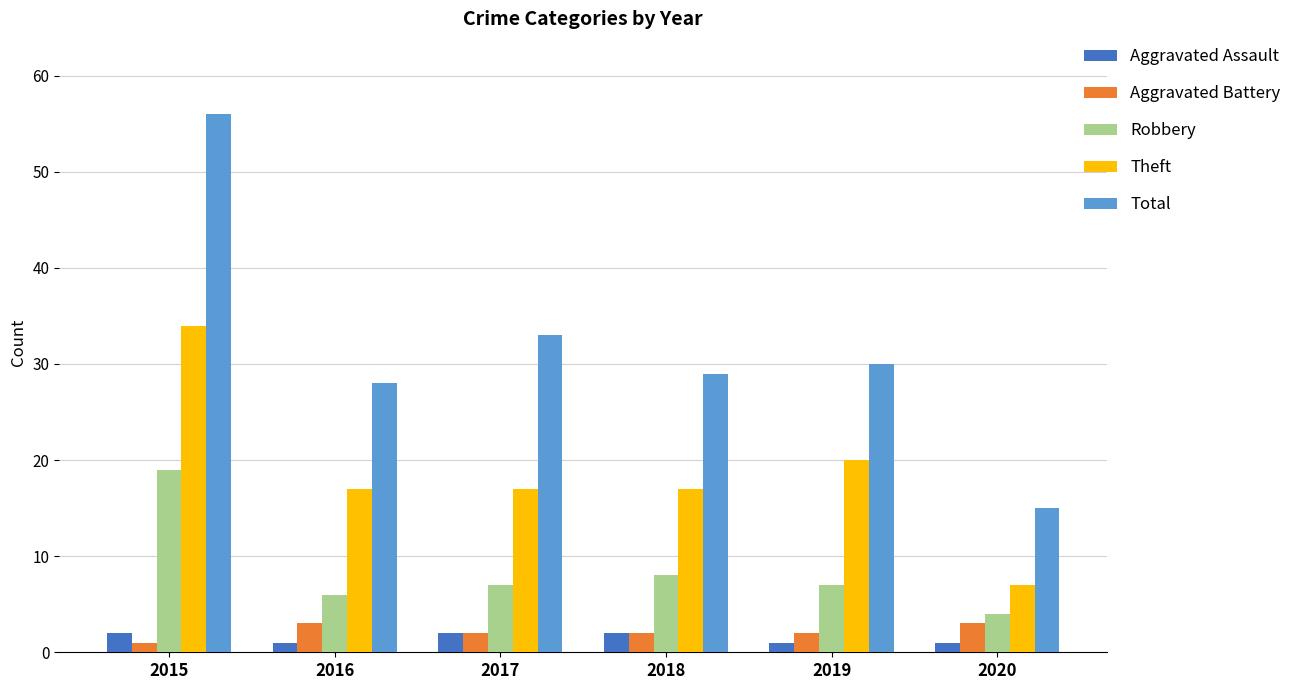

What is the sum of the Robbery values at 2015 and 2017?

26